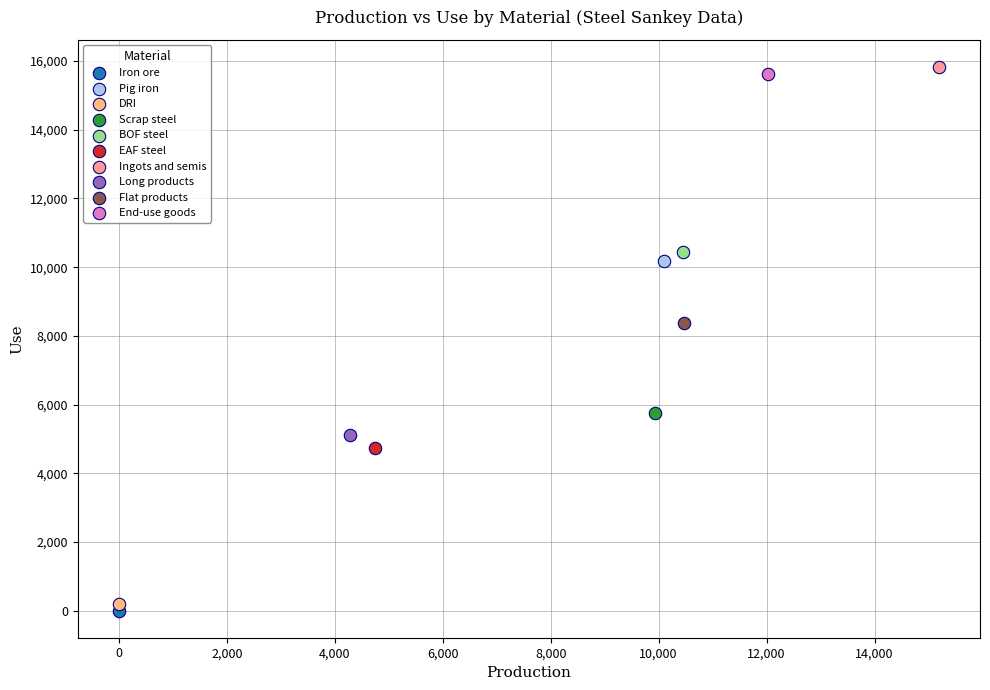

What are all the series names shown in the legend?

Iron ore, Pig iron, DRI, Scrap steel, BOF steel, EAF steel, Ingots and semis, Long products, Flat products, End-use goods